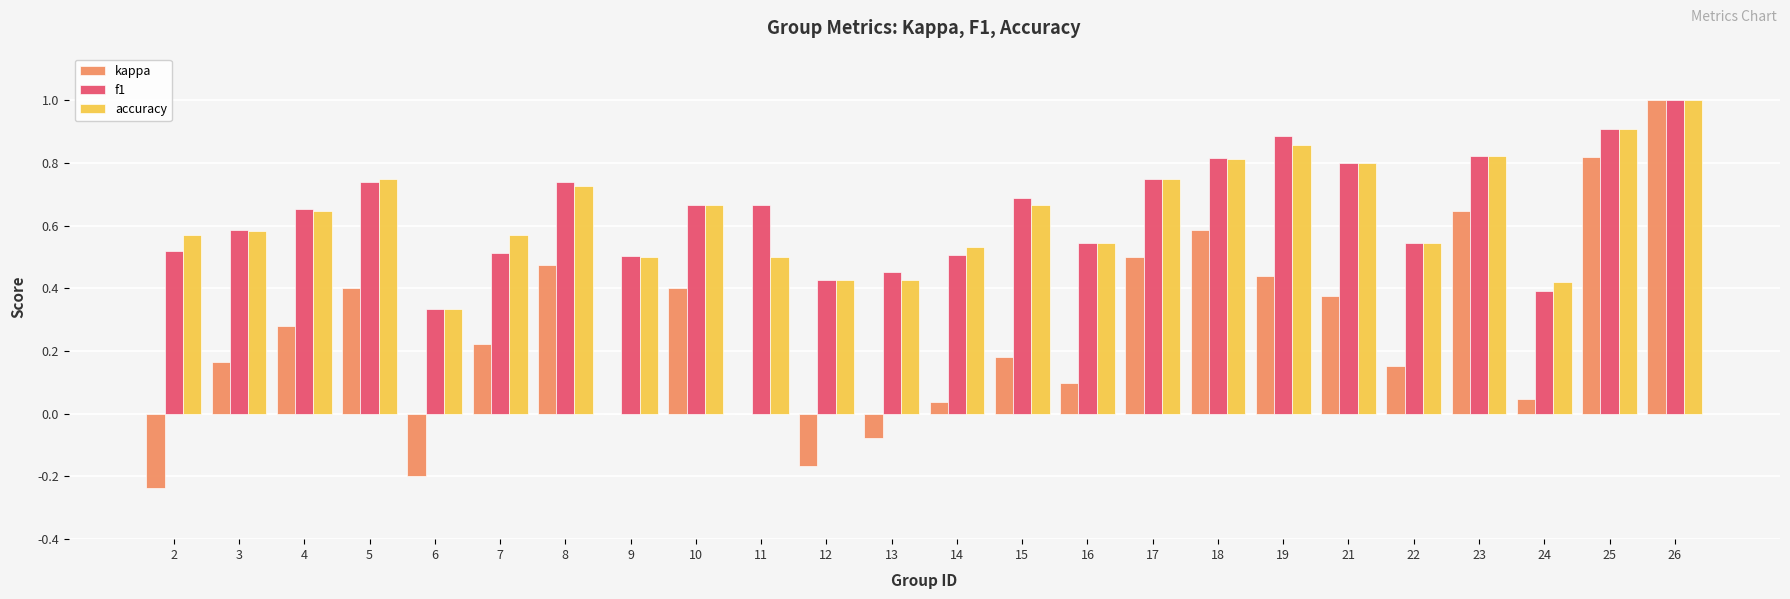

Which series has the widest spread of values?

kappa